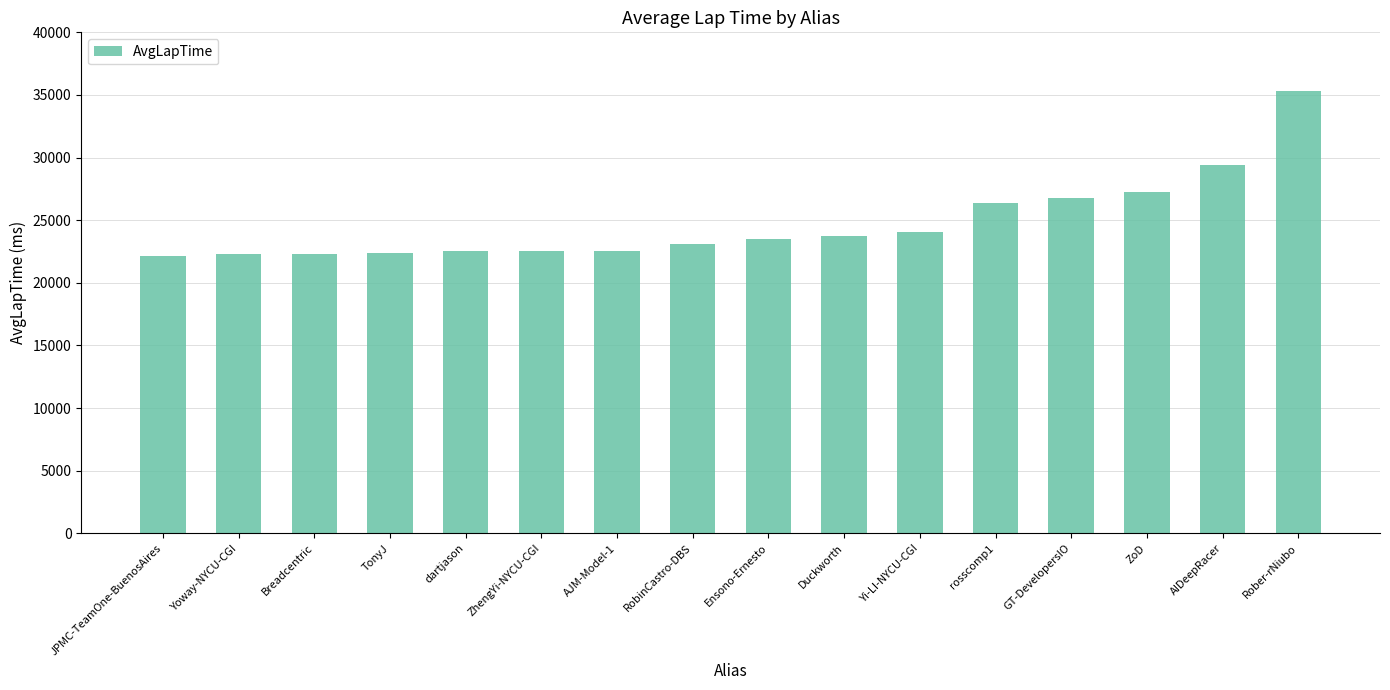

Does the chart contain any negative values?

No